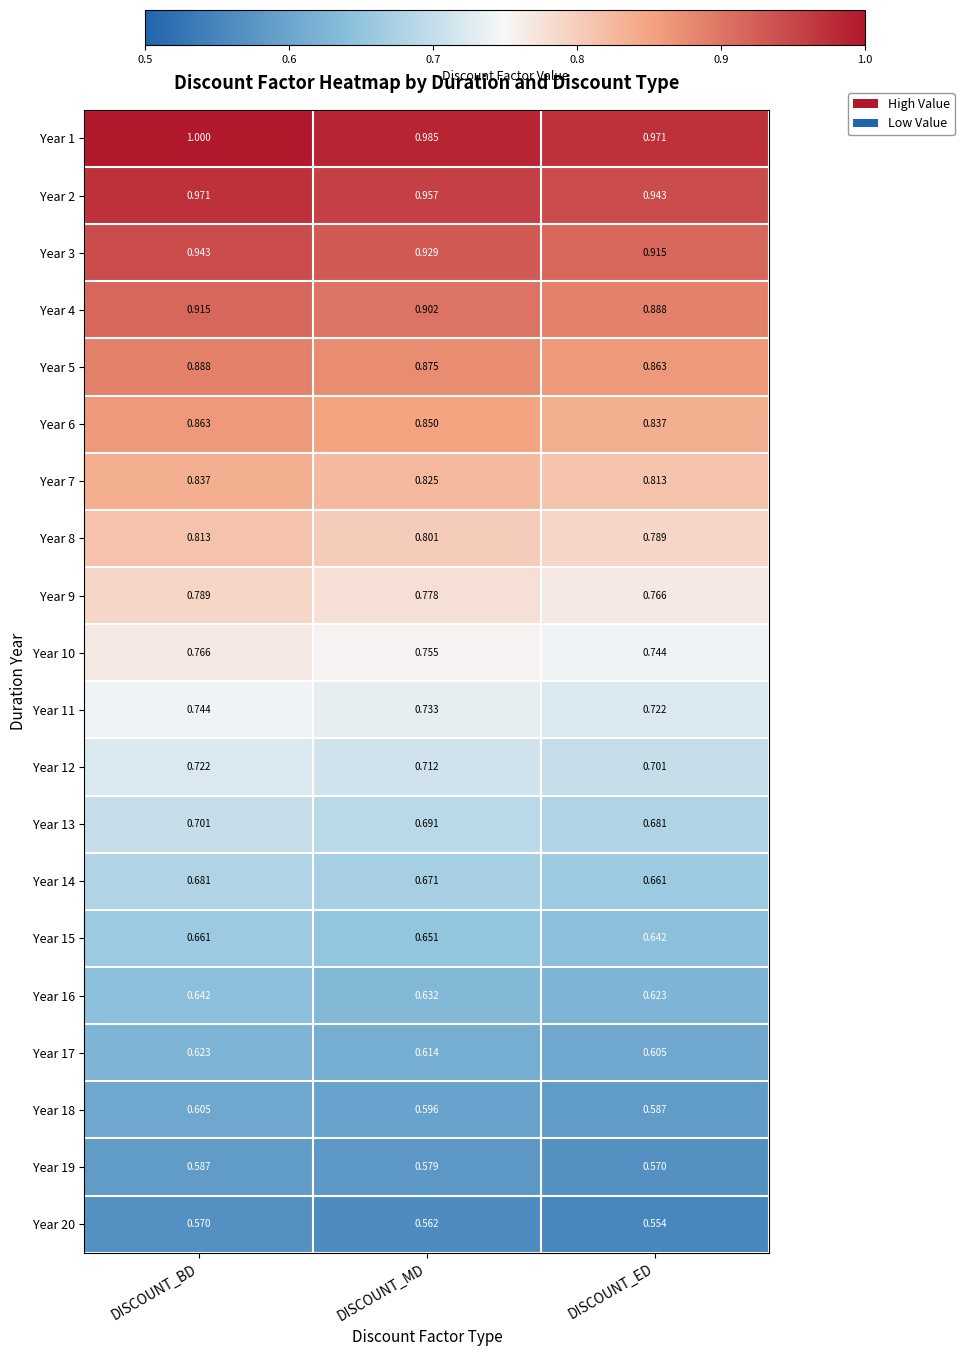

At which label is Year 6 closest to 0?

DISCOUNT_ED